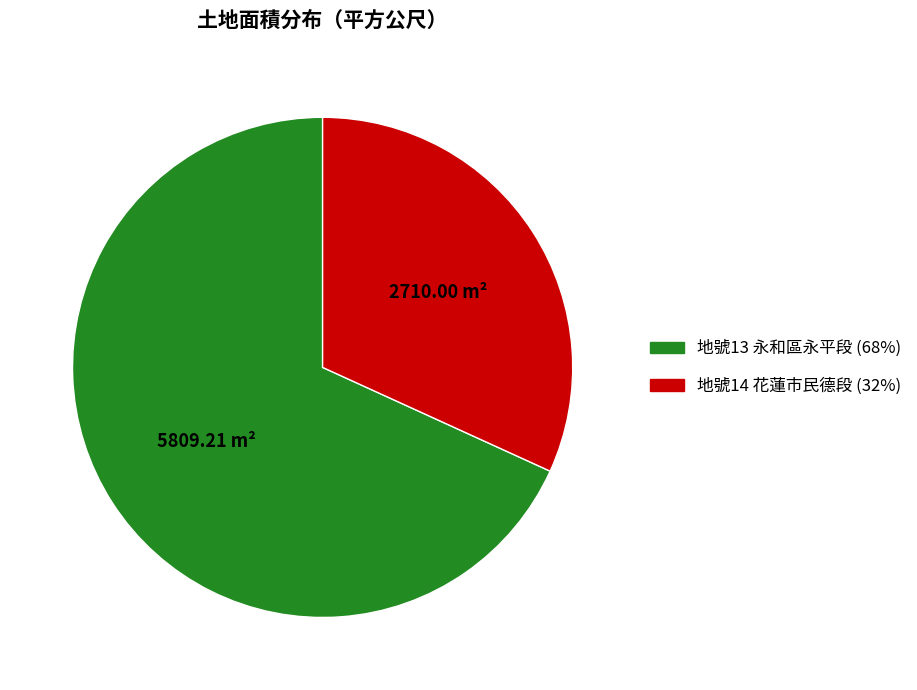

Is 地號13 永和區永平段 (68%) the majority of the pie?

Yes